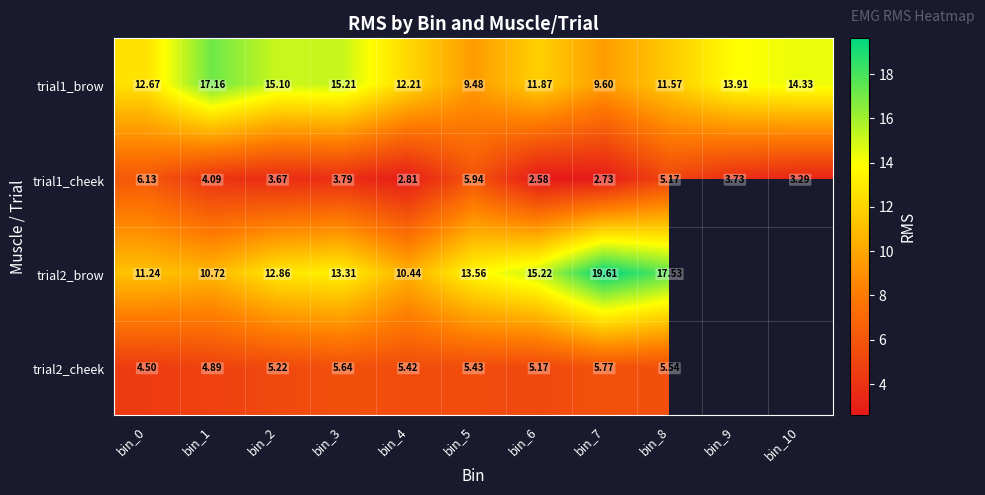

What is the average value of the trial1_brow series?

13.0